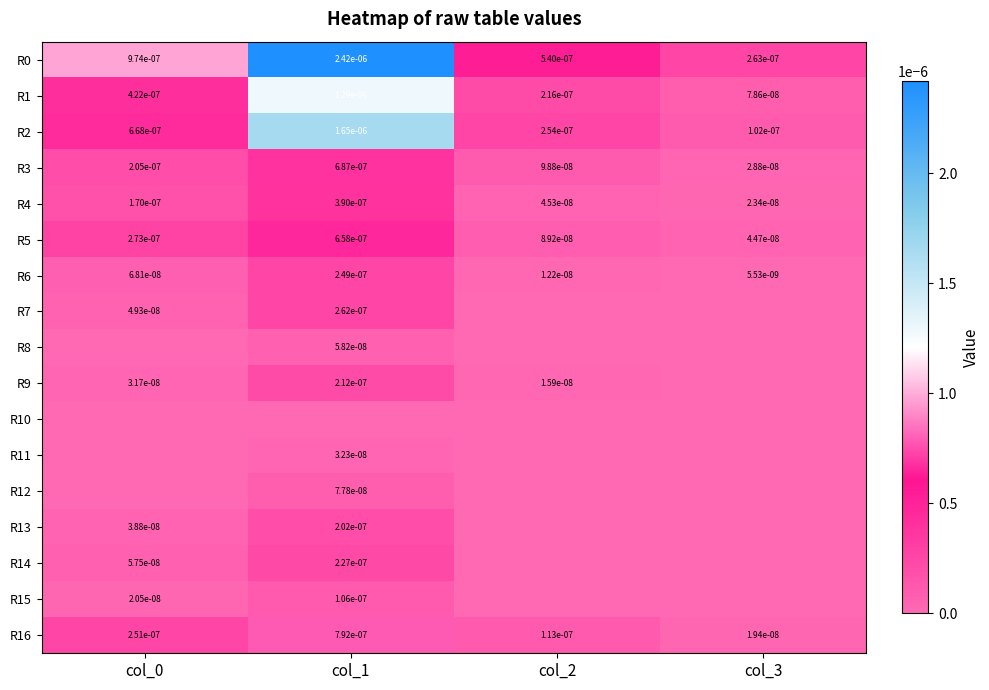

At which category is the sum across all series the highest?

col_1